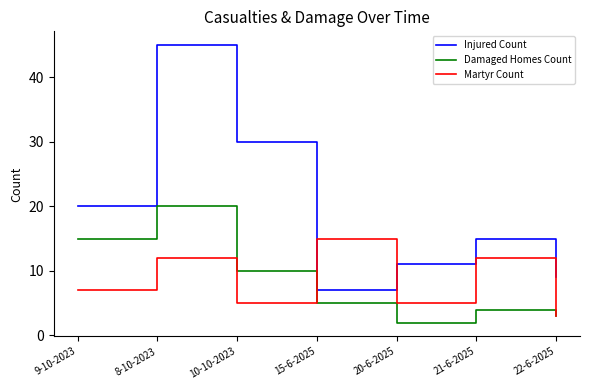

What are all the series names shown in the legend?

Injured Count, Damaged Homes Count, Martyr Count